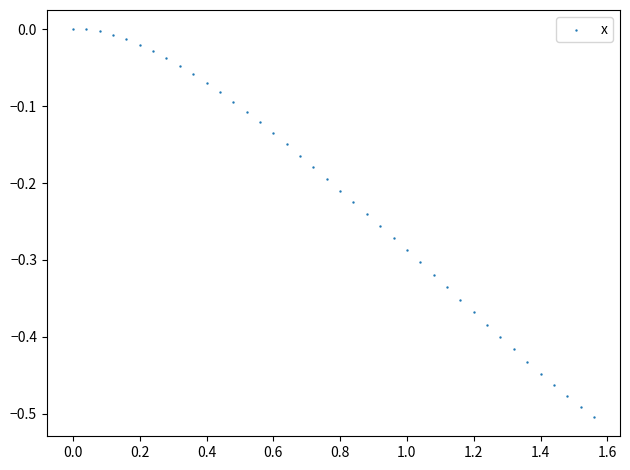

What is the range of X values (max minus min)?

1.6